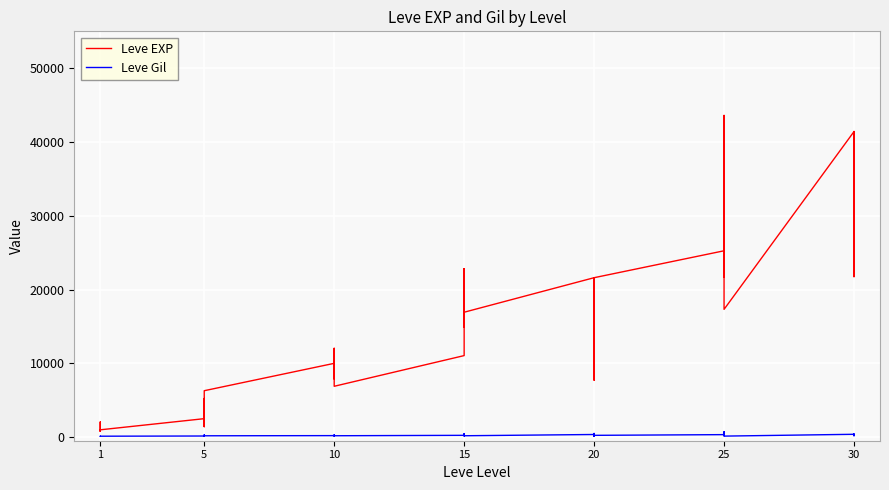

The Leve EXP series shows 677 at 1. True or false?

False